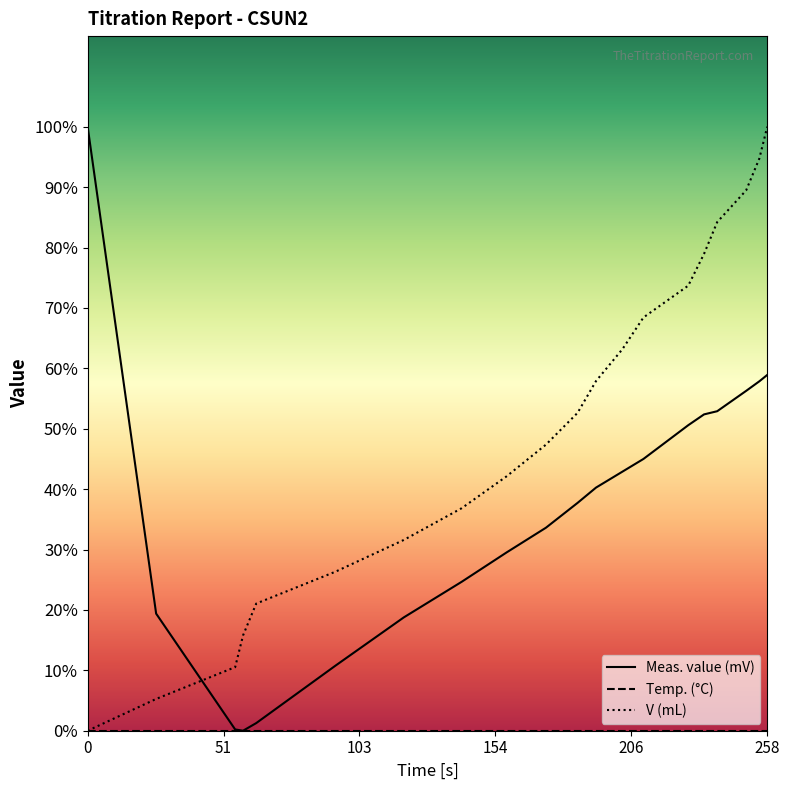

Is this an area chart (filled region under the line)?

No